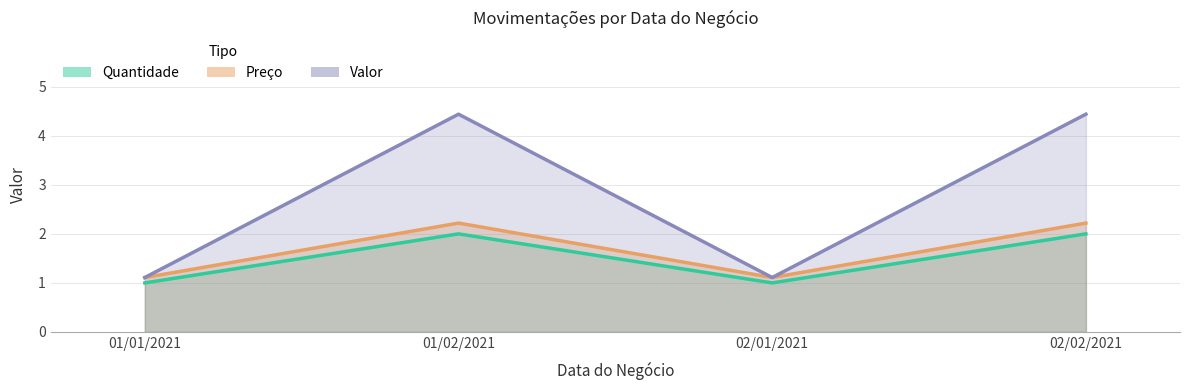

List the series in order of their peak value, highest first.

Valor, Preco, Quantidade